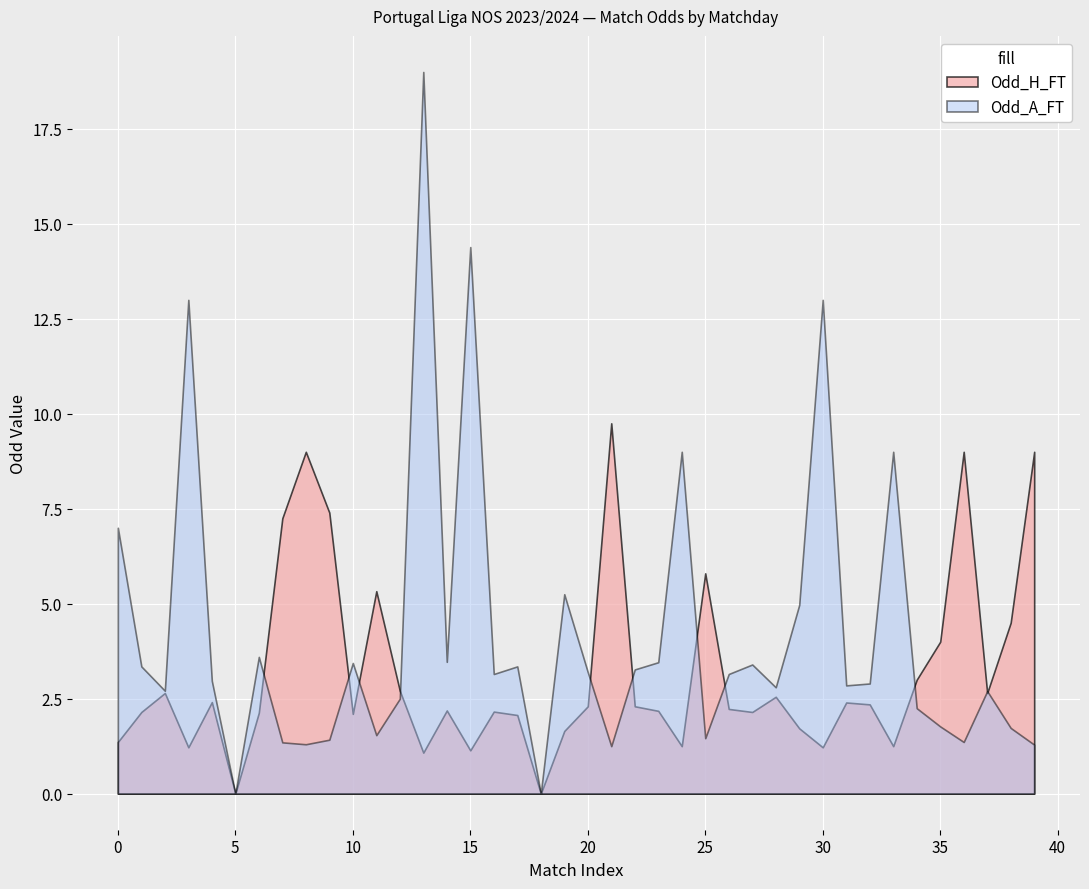

Rank the series by their maximum value, from highest to lowest.

Odd_A_FT, Odd_H_FT